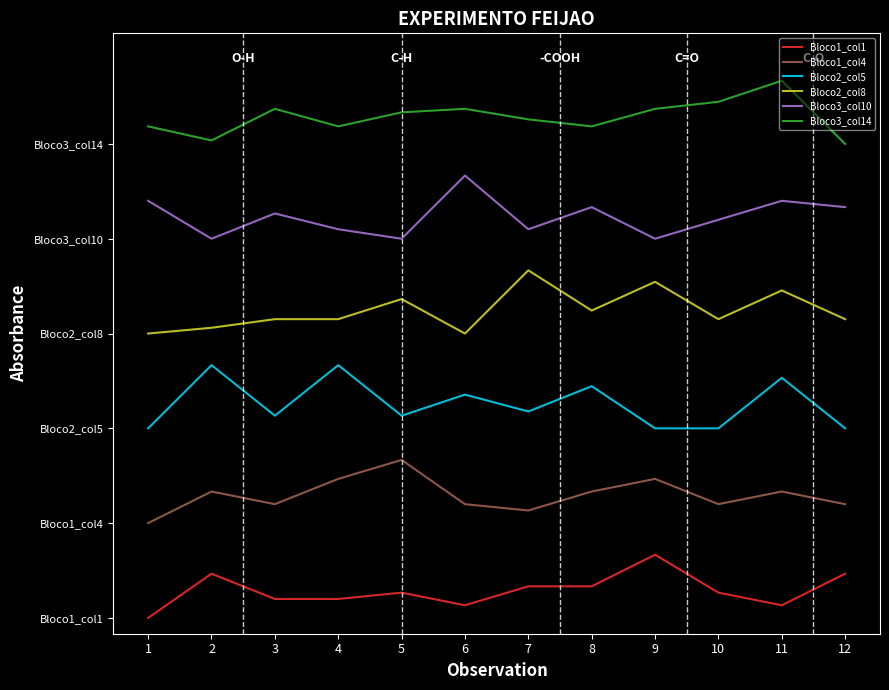

What are all the series names shown in the legend?

Bloco1_col1, Bloco1_col4, Bloco2_col5, Bloco2_col8, Bloco3_col10, Bloco3_col14